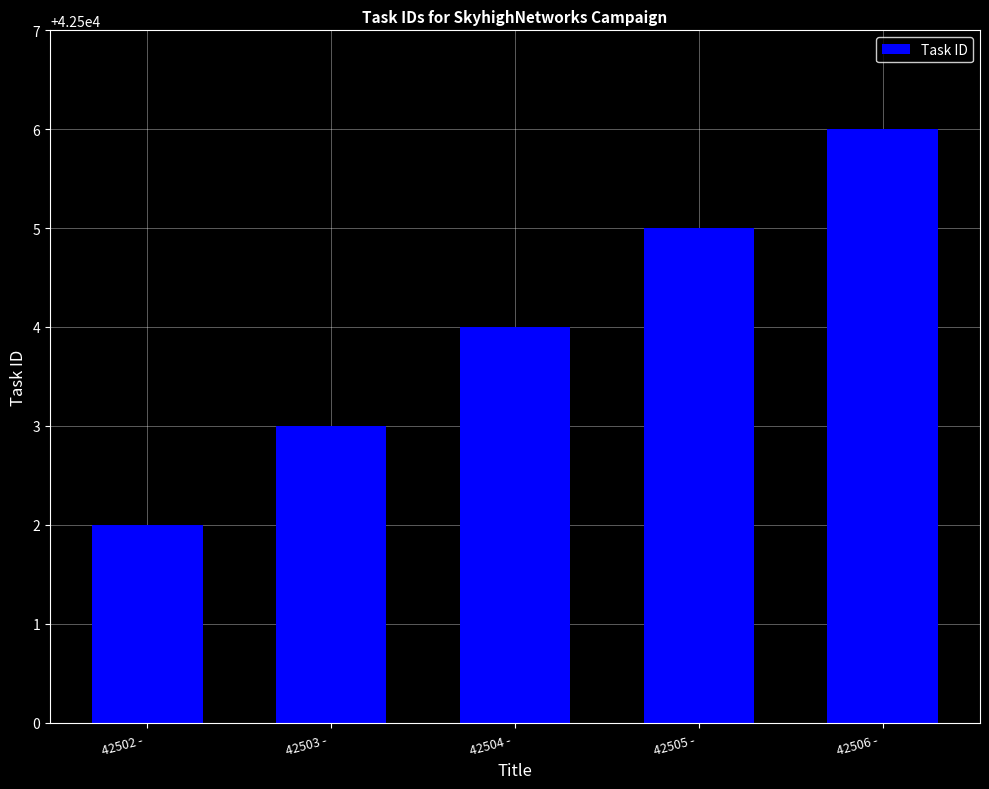

What is the sum of all values?

212520